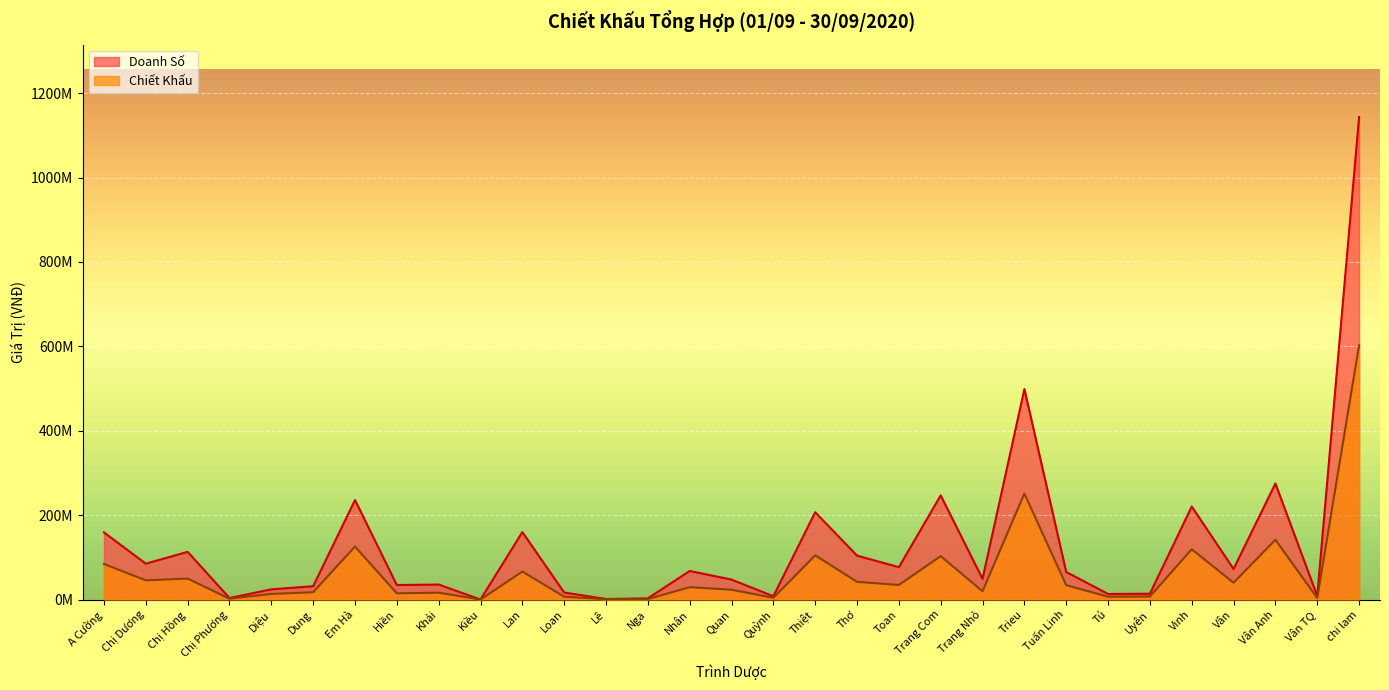

What is the average value of the Doanh Số series?

129701292.7